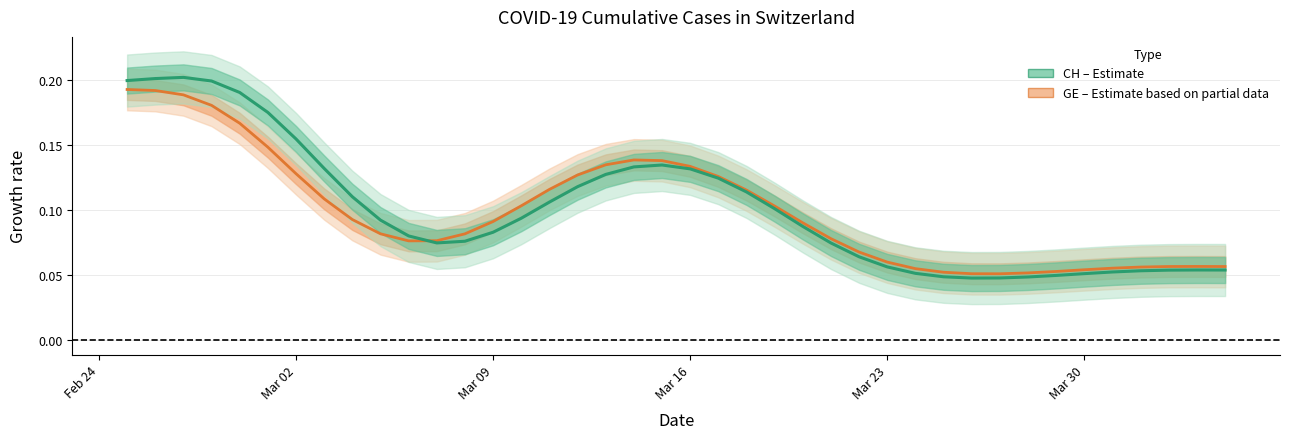

How many intersections are there between GE and CH?

1